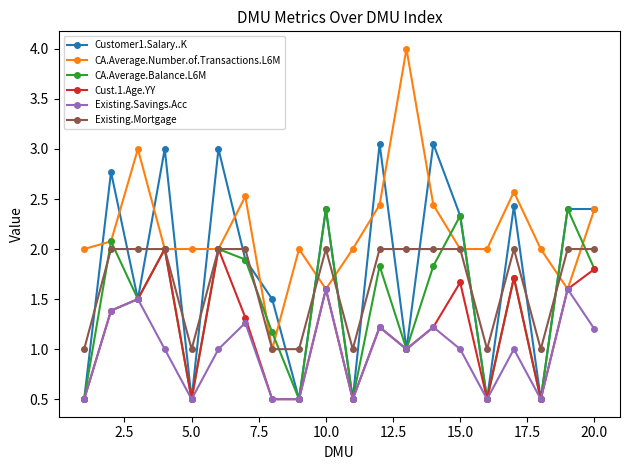

Which series has the widest spread of values?

CA.Average.Number.of.Transactions.L6M